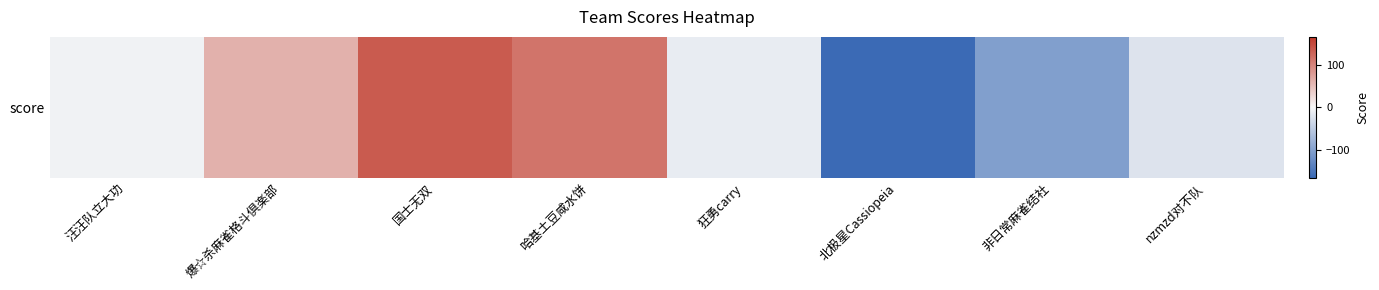

Reading left to right, transcribe all the data shown in this chart.

汪汪队立大功=-5.6	爆☆杀麻雀格斗倶楽部=59.8	国士无双=135.0	哈基土豆咸水饼=113.0	狂勇carry=-12.4	北极星Cassiopeia=-165.3	非日常麻雀结社=-102.3	nzmzd对不队=-22.2